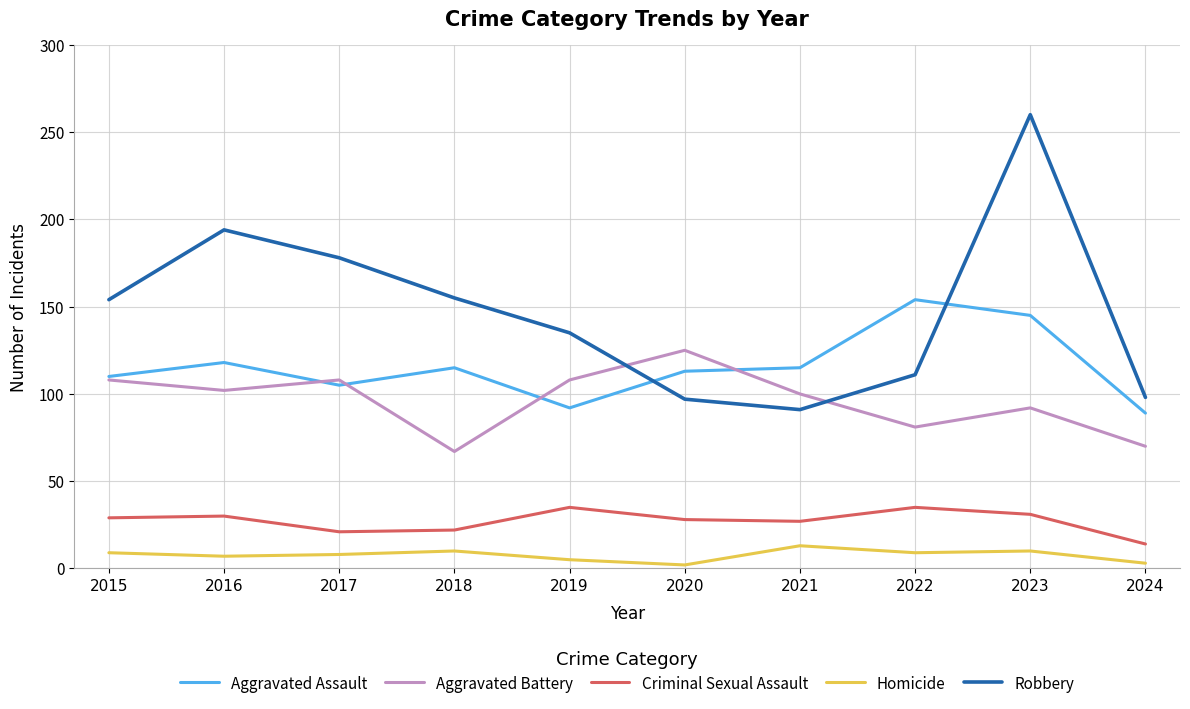

Which series ends up on top after the final intersection of Aggravated Assault and Robbery?

Robbery